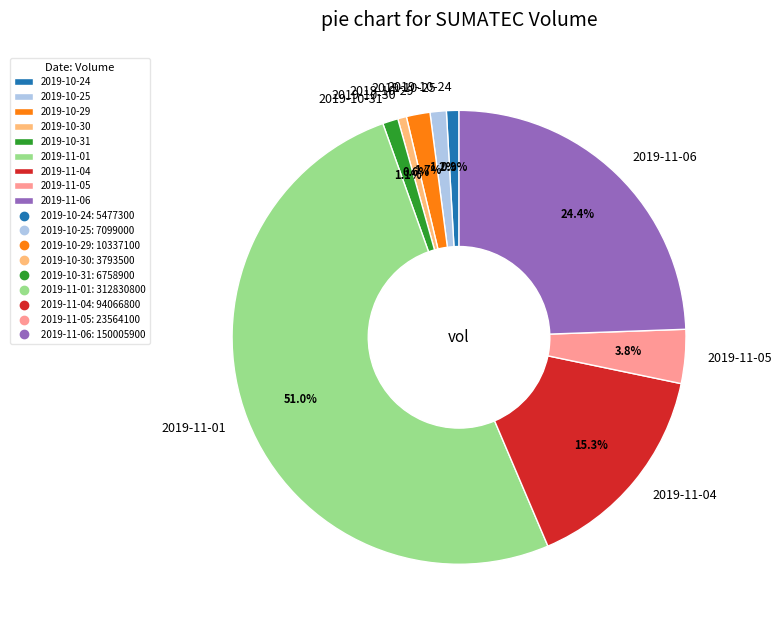

To the nearest percent, what percentage of the pie is 2019-10-25?

1%